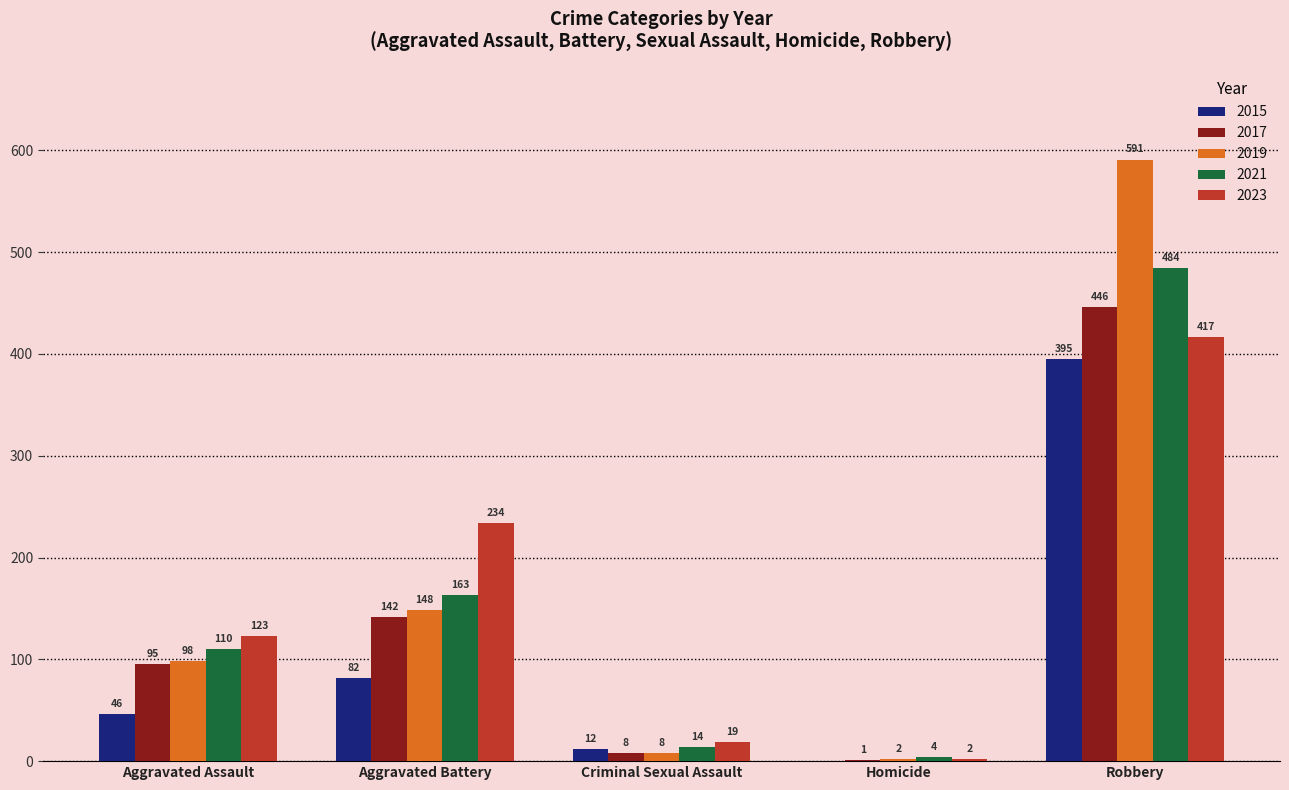

What value does the 2017 series have at Aggravated Assault, to the nearest 10?

100